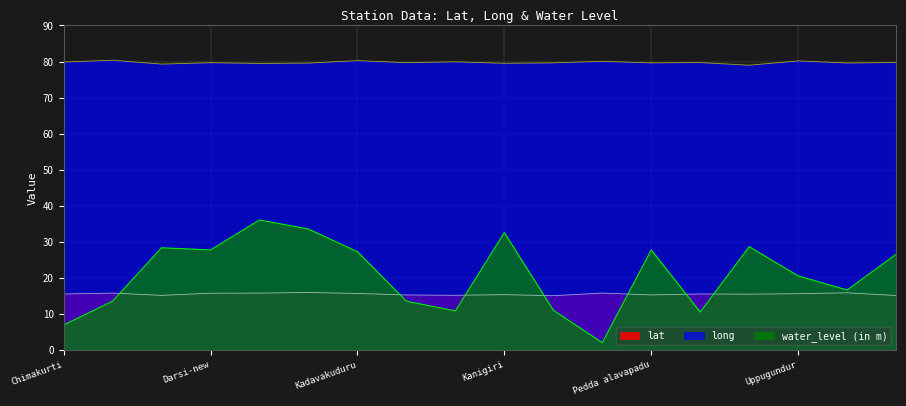

Reading left to right, extract all data points from this chart.

lat: 15.6	15.8	15.2	15.8	15.8	16.0	15.7	15.3	15.2	15.4	15.1	15.8	15.3	15.6	15.5	15.7	15.9	15.2
long: 79.9	80.4	79.3	79.7	79.5	79.6	80.2	79.7	79.9	79.5	79.6	80.0	79.6	79.7	79.0	80.2	79.6	79.7
water_level (in m): 7.0	13.6	28.4	27.8	36.1	33.6	27.3	13.6	10.9	32.6	11.1	2.1	27.8	10.6	28.7	20.6	16.7	26.6